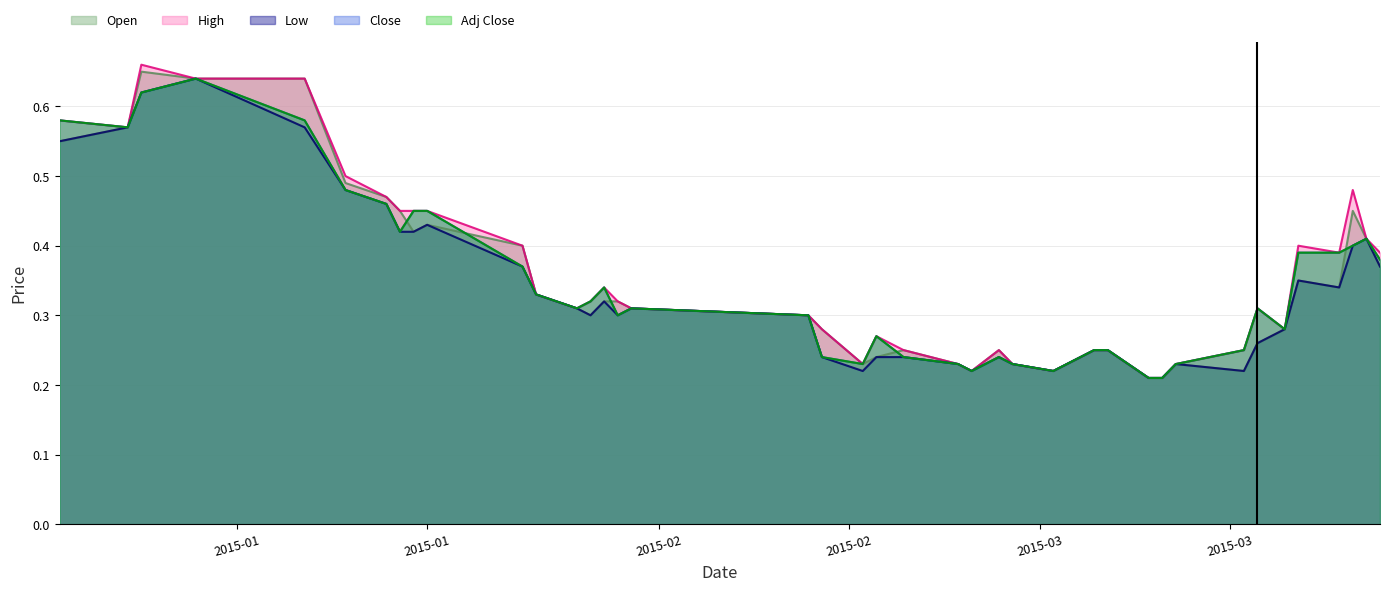

The Adj Close series shows 0.4 at 2015-03-23. True or false?

True